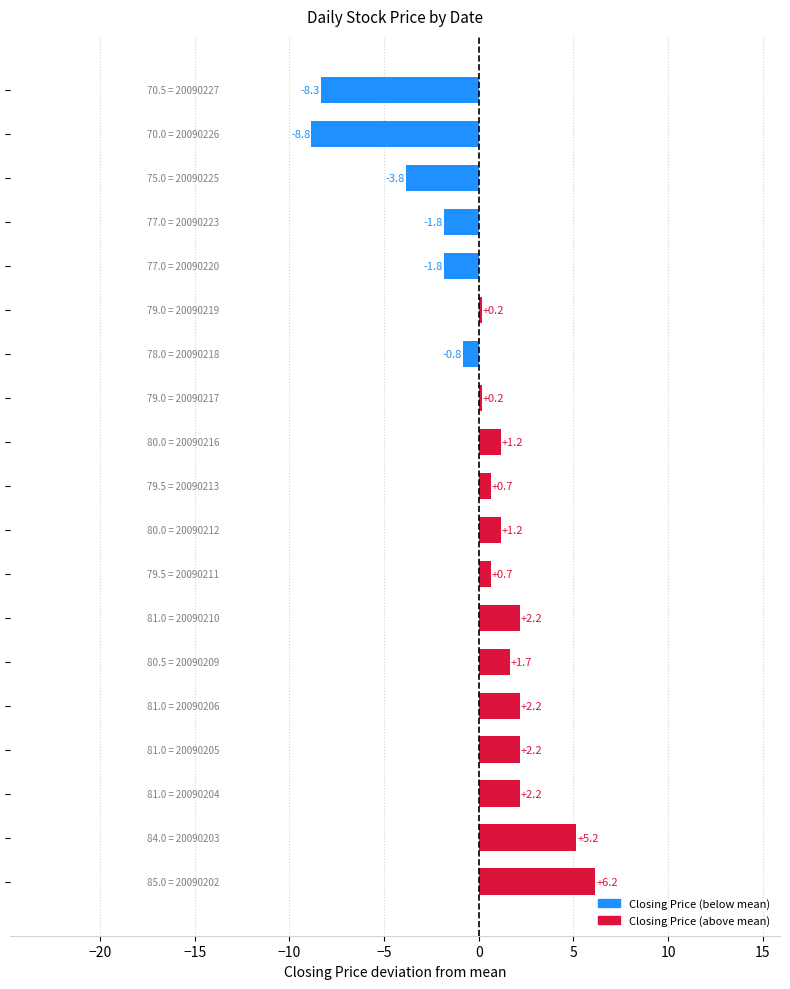

What is the greatest value displayed?

6.2